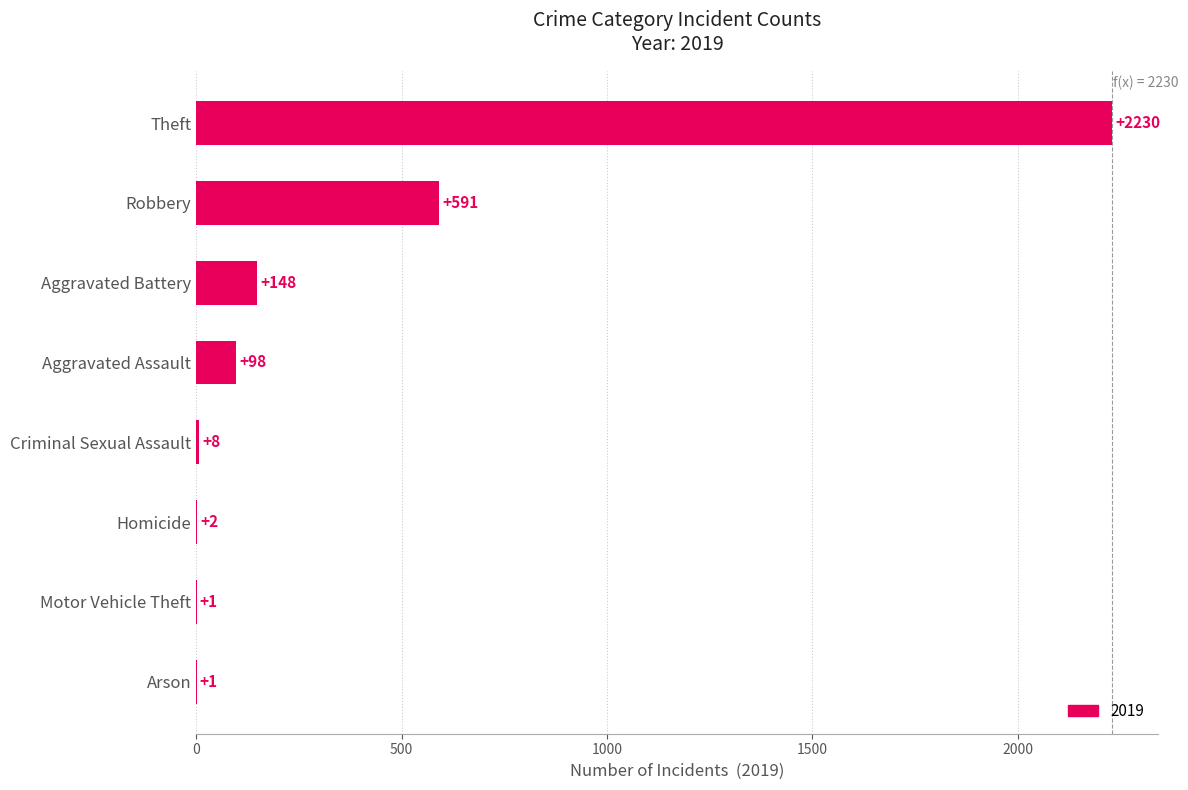

Which category has the highest value across all series?

Theft